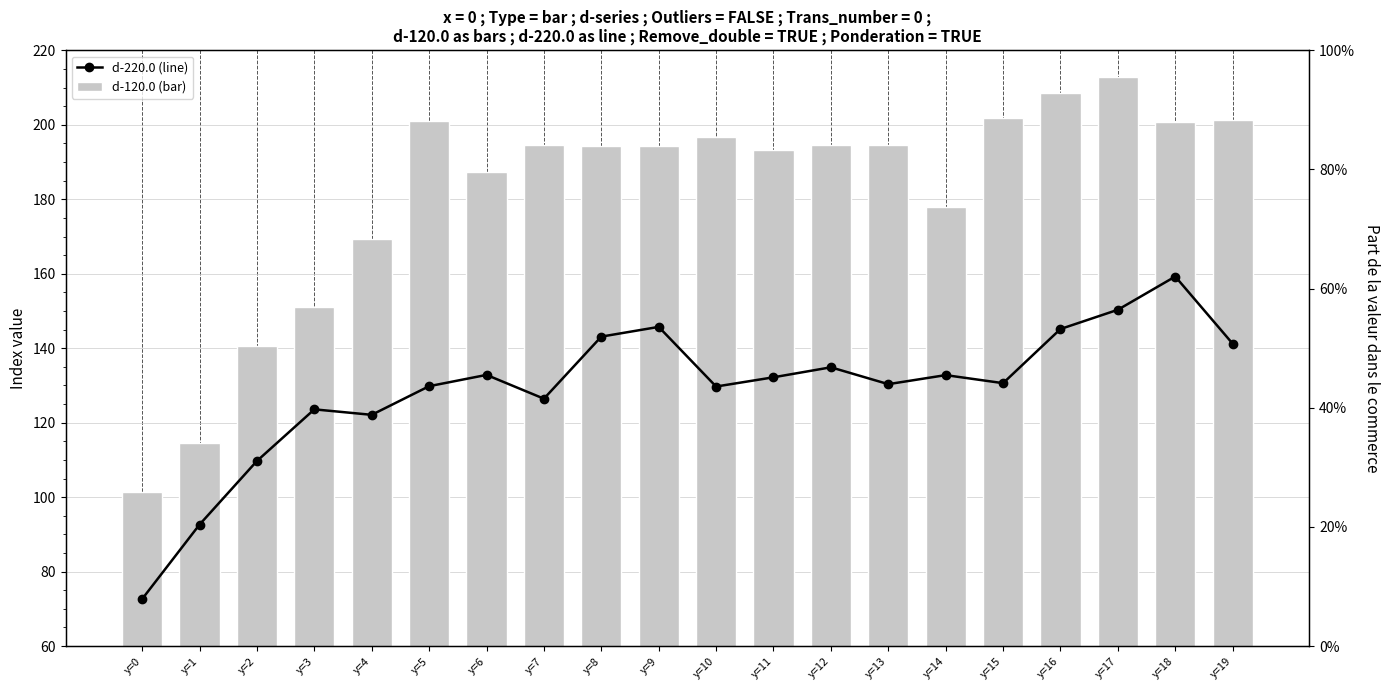

Reading left to right, list all the values displayed in this chart.

d-220.0 (line): y=0=72.6	y=1=92.6	y=2=109.7	y=3=123.6	y=4=122.1	y=5=129.8	y=6=132.8	y=7=126.4	y=8=143.1	y=9=145.7	y=10=129.7	y=11=132.2	y=12=134.9	y=13=130.3	y=14=132.8	y=15=130.6	y=16=145.2	y=17=150.3	y=18=159.3	y=19=141.2
d-120.0 (bar): y=0=101.3	y=1=114.6	y=2=140.5	y=3=151.2	y=4=169.4	y=5=200.9	y=6=187.3	y=7=194.7	y=8=194.3	y=9=194.2	y=10=196.7	y=11=193.4	y=12=194.5	y=13=194.7	y=14=178.0	y=15=202.0	y=16=208.5	y=17=212.7	y=18=200.6	y=19=201.3